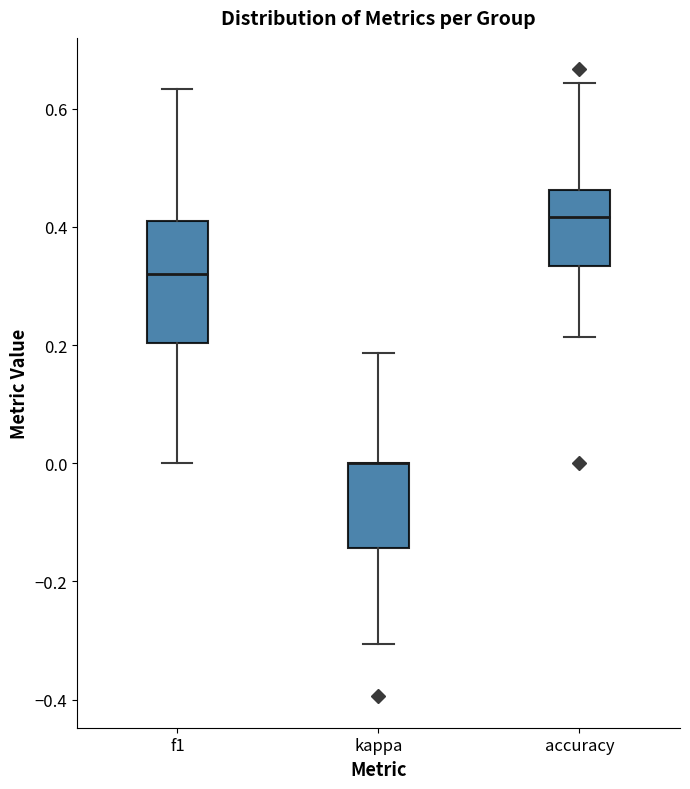

Reading left to right, read every box against the y-axis: the position of its median line, the range the box covers, and the ends of its whiskers. The values are not printed on the chart, so give them approximately, as read against the axis.

f1: median 0.32, box 0.20 to 0.40, whiskers 0.00 to 0.64
kappa: median 0.00 (drawn on the box's upper edge), box -0.14 to 0.00, whiskers -0.30 to 0.18
accuracy: median 0.42, box 0.34 to 0.46, whiskers 0.22 to 0.64